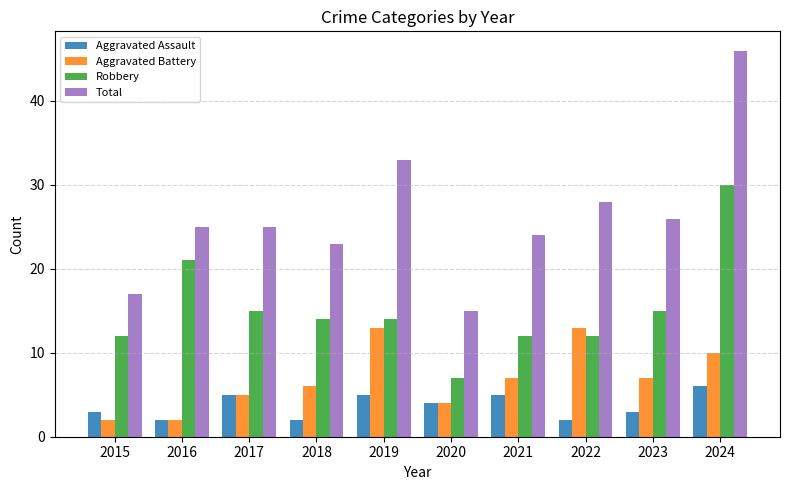

What is the average value of the Total series?

26